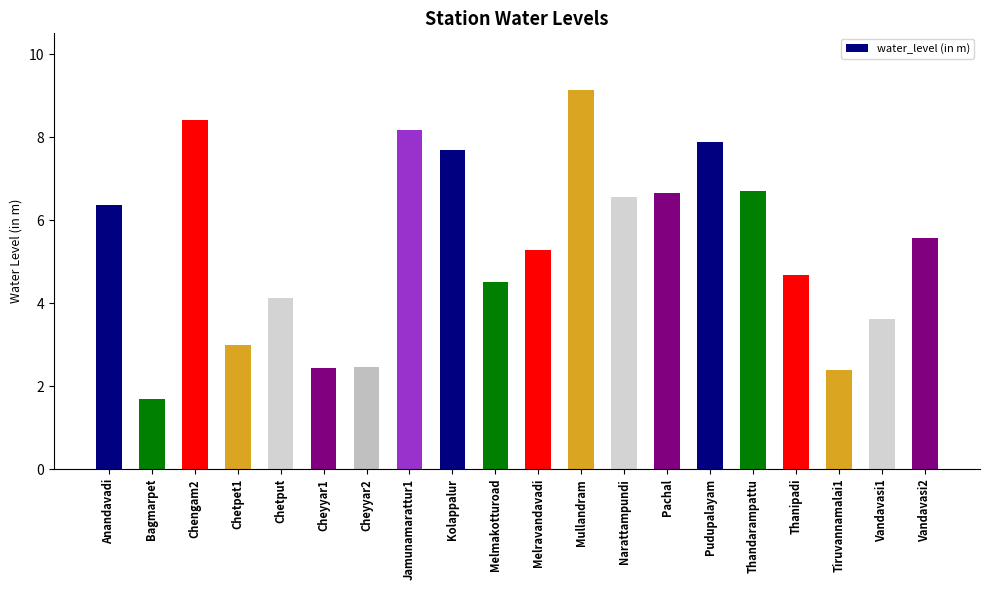

What is the maximum value shown in the chart?

9.1